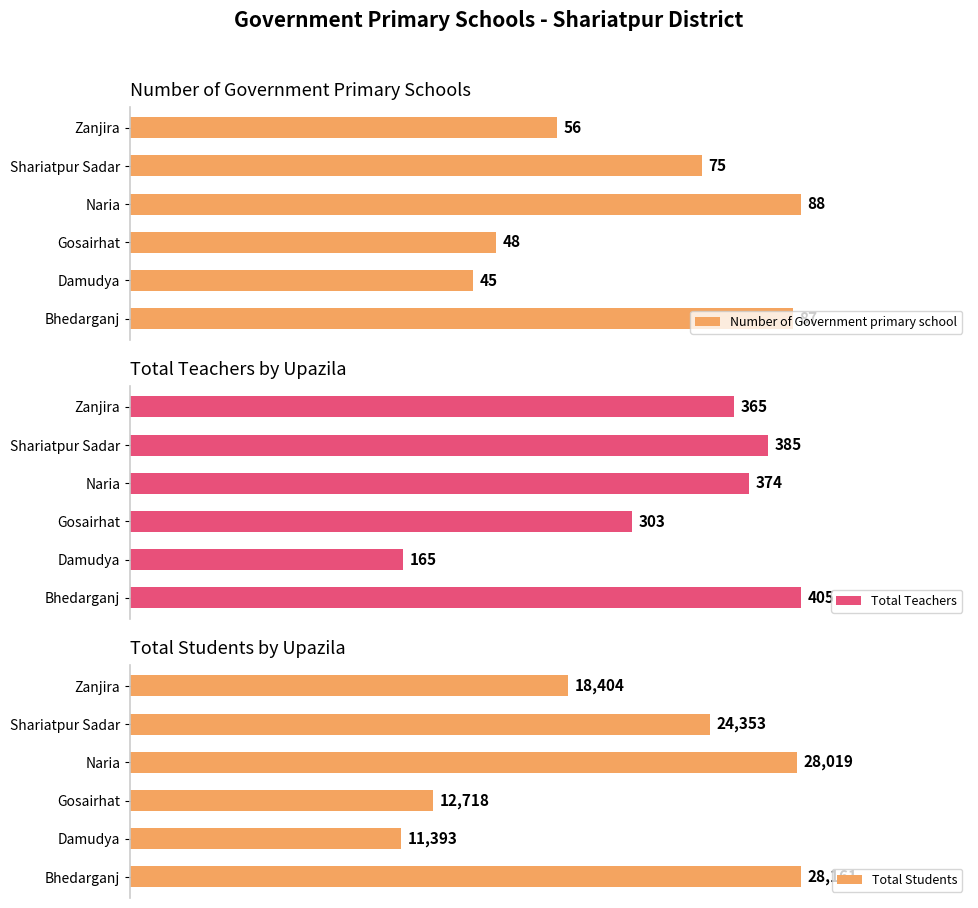

Where is Number of Government primary school nearest to the value 66?

Shariatpur Sadar